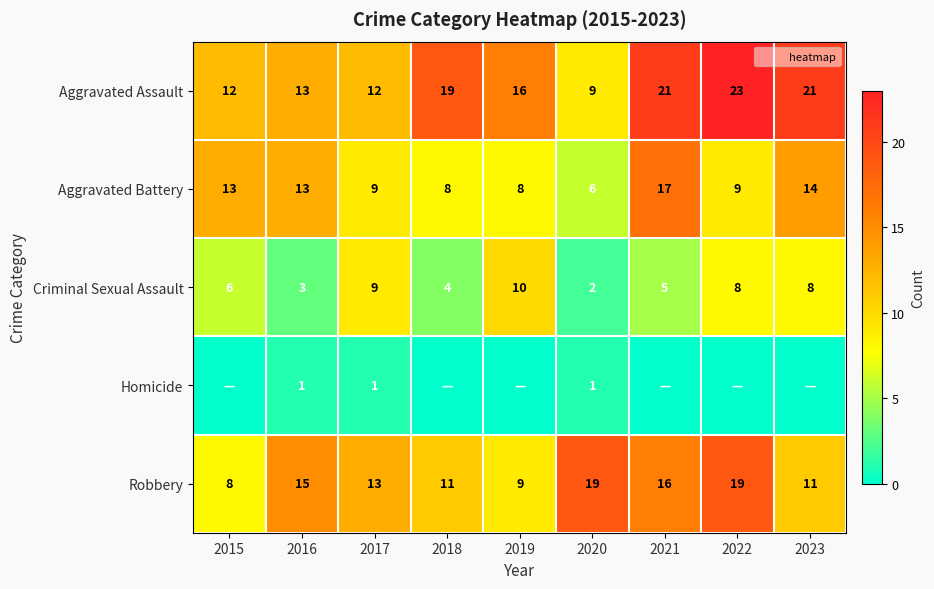

Where does the Robbery series first go above 13?

2016